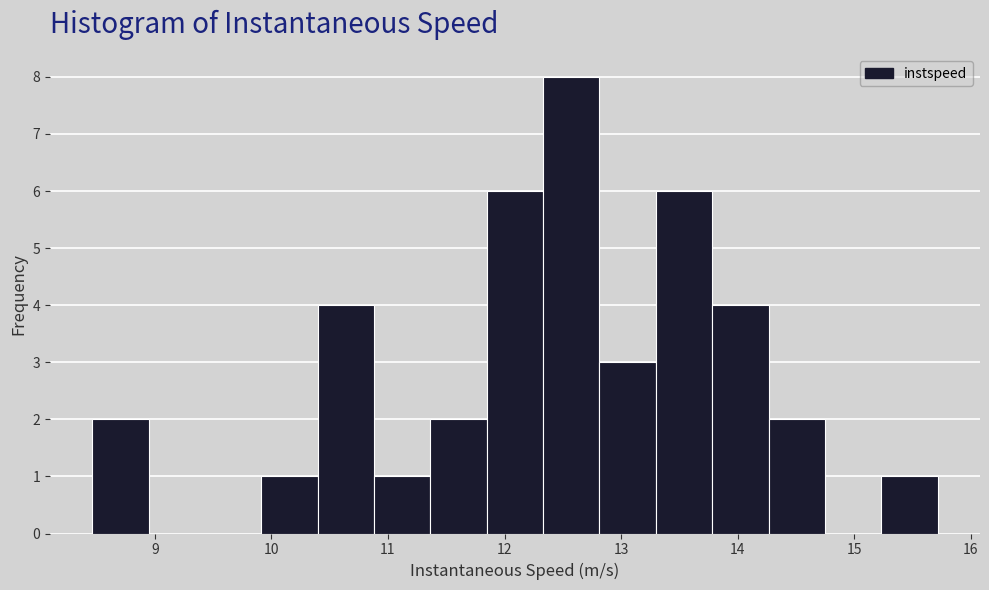

How tall is the bar that spans 15.2 to 15.7 on the x-axis? Neither the bar edges nor the heights are printed on the chart, so give them approximately, as read against the axes.

1